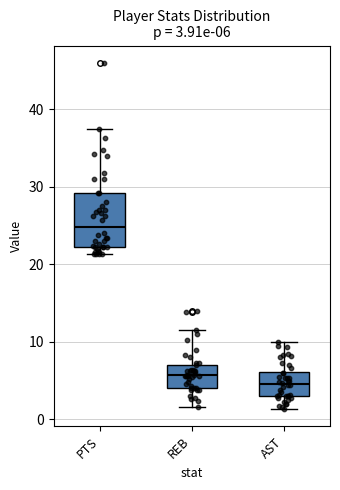

Which box has the lowest median line?

AST